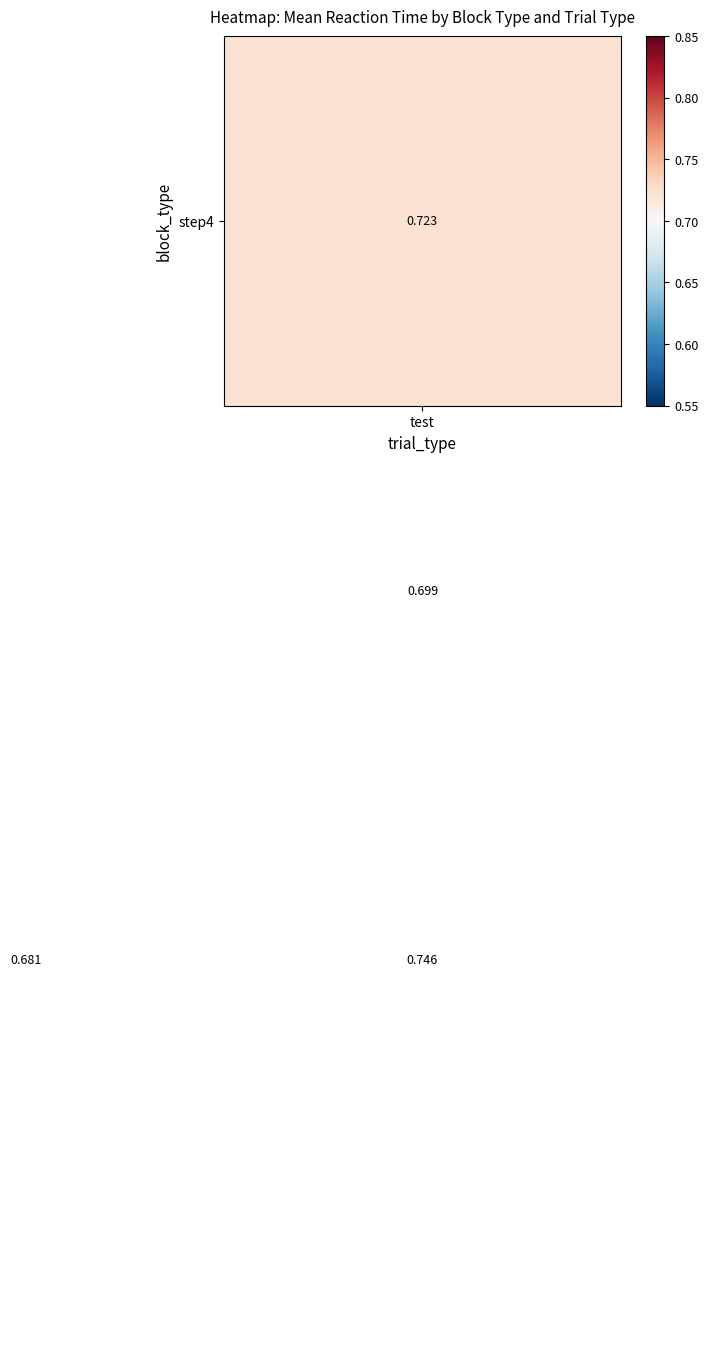

What is the smallest value displayed?

0.6